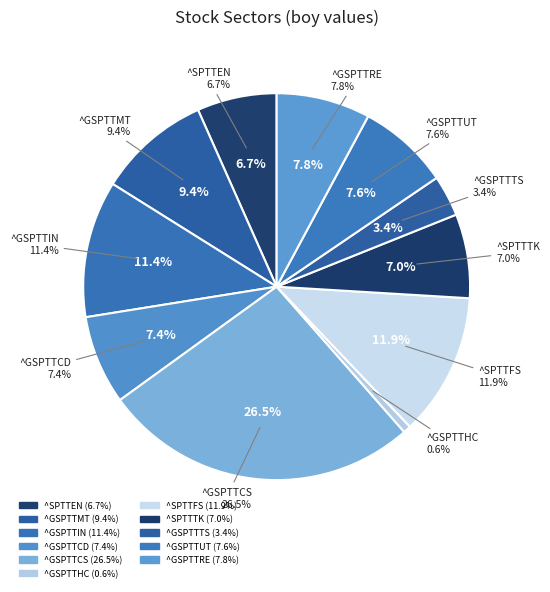

How many segments does this pie chart have?

11